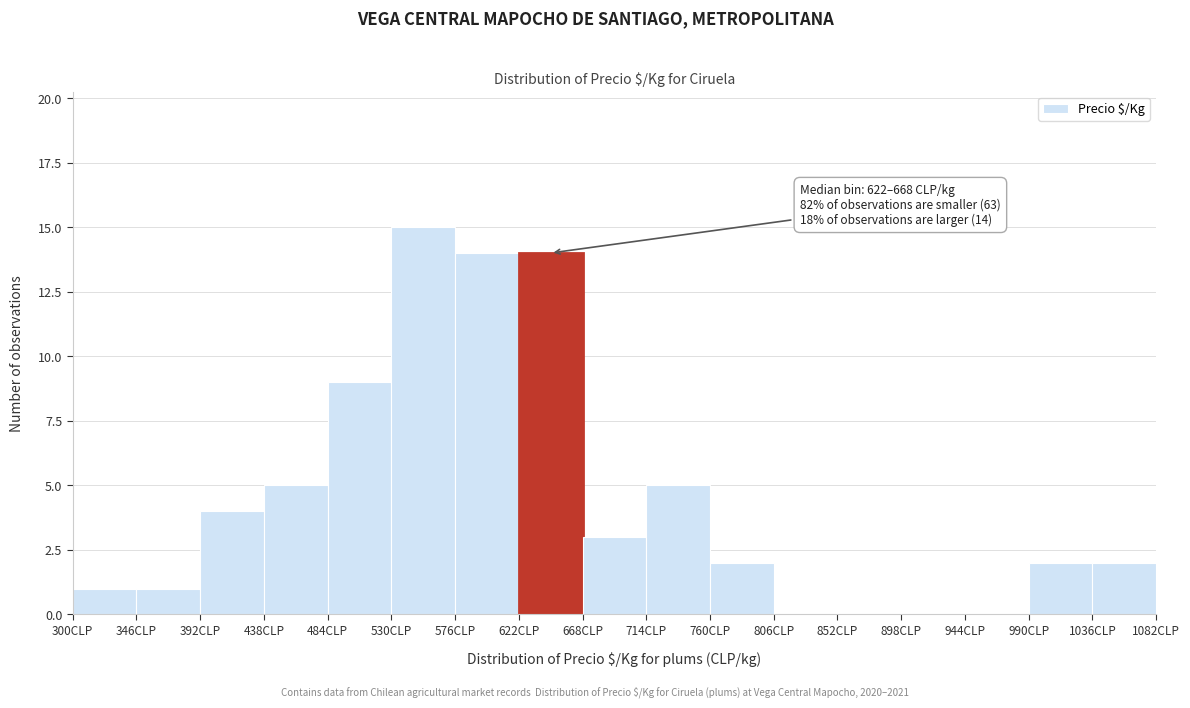

Which range on the x-axis has the tallest bar?

530 to 576